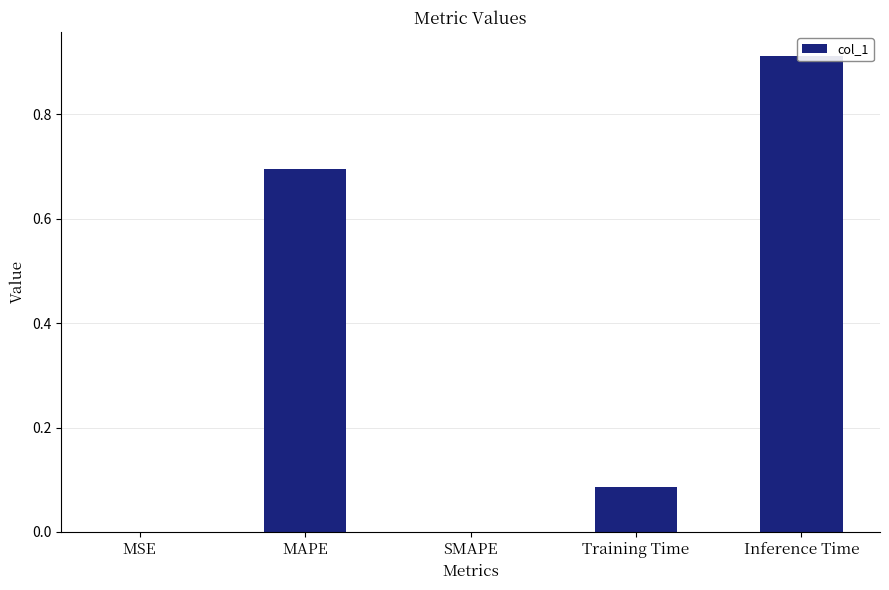

What is the maximum value shown in the chart?

0.9